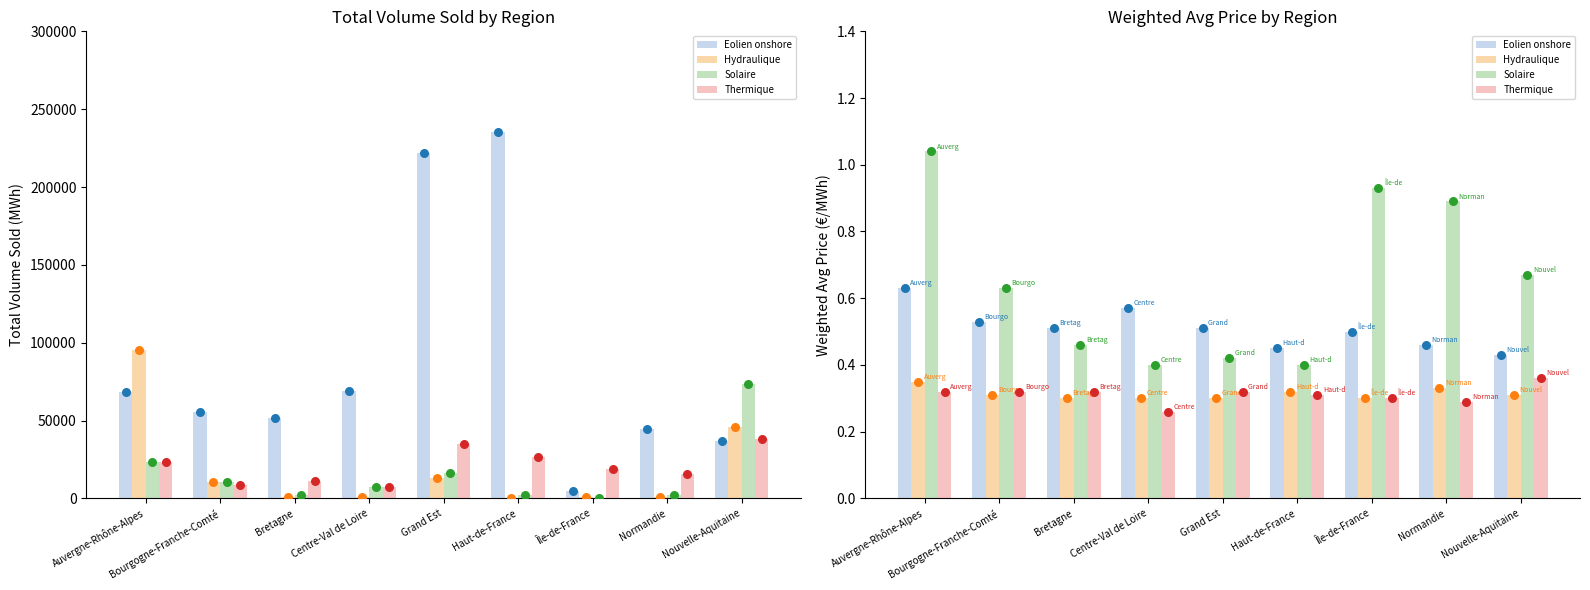

What are all the series names shown in the legend?

Eolien onshore, Hydraulique, Solaire, Thermique